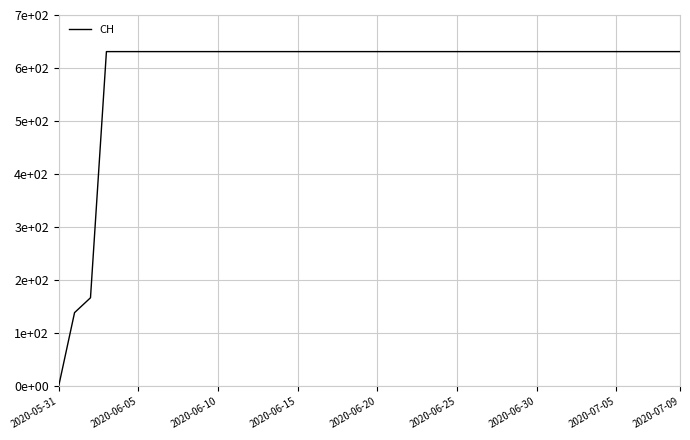

How many categories are shown in the chart?

40